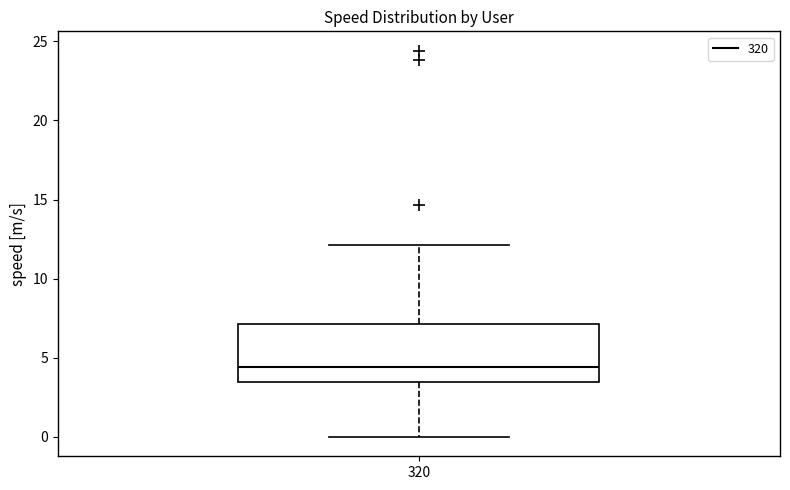

Where does the median line of the box at x = 320 sit on the y-axis? The values are not printed on the chart, so give them approximately, as read against the axis.

4.5